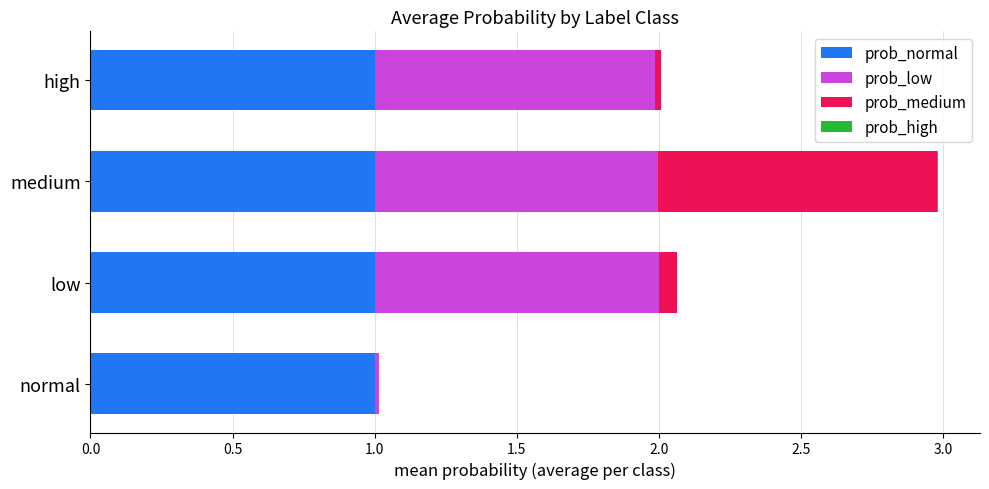

True or false: prob_normal has a value of 1.0 at high.

True